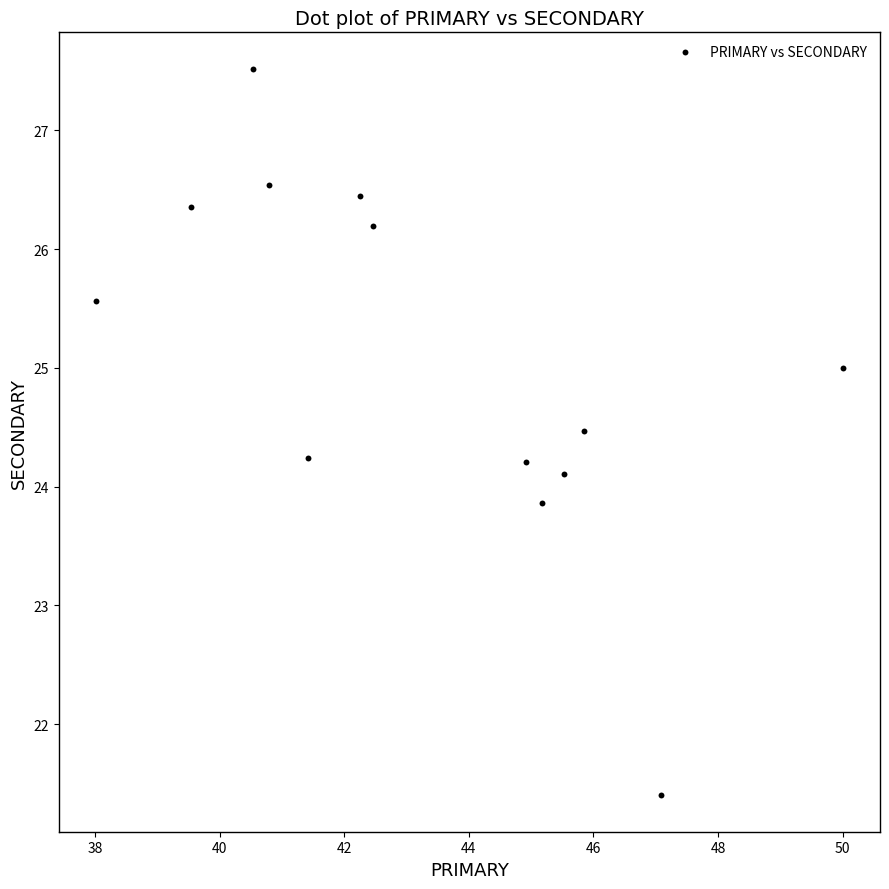

What is the range of Y values (max minus min)?

6.1